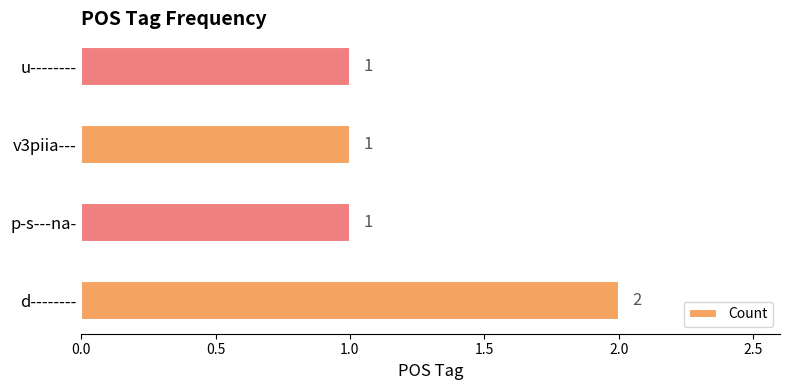

Which has a higher value, d-------- or v3piia---?

d--------